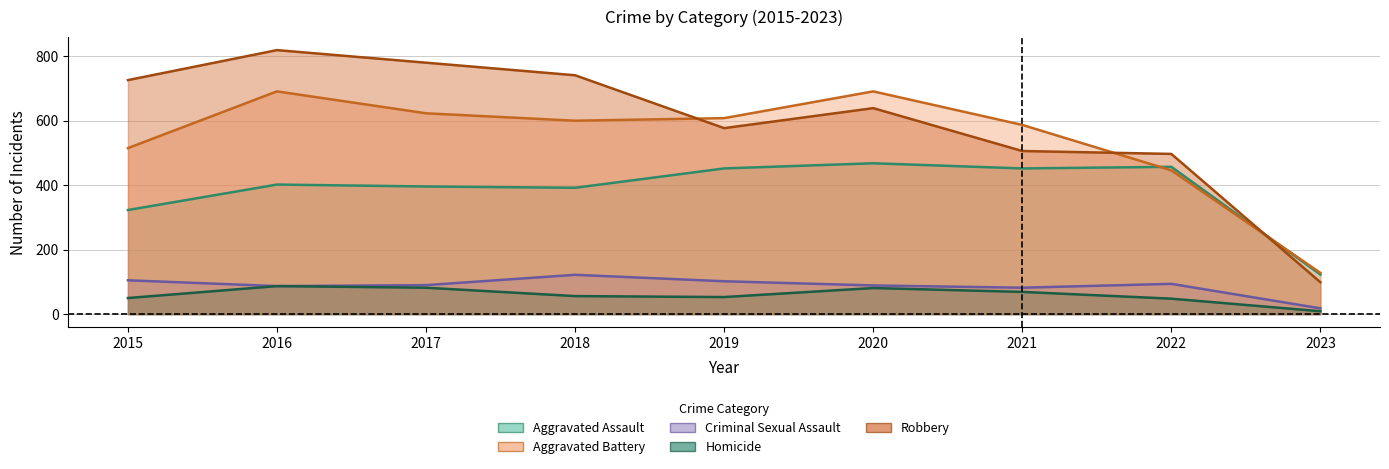

True or false: Robbery has more than 0 points higher than both neighbors.

True